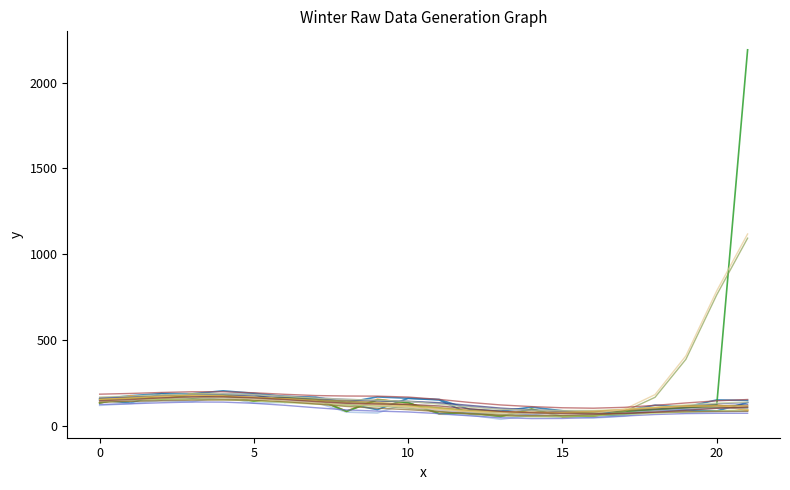

Does the chart display data point markers on the line(s)?

No